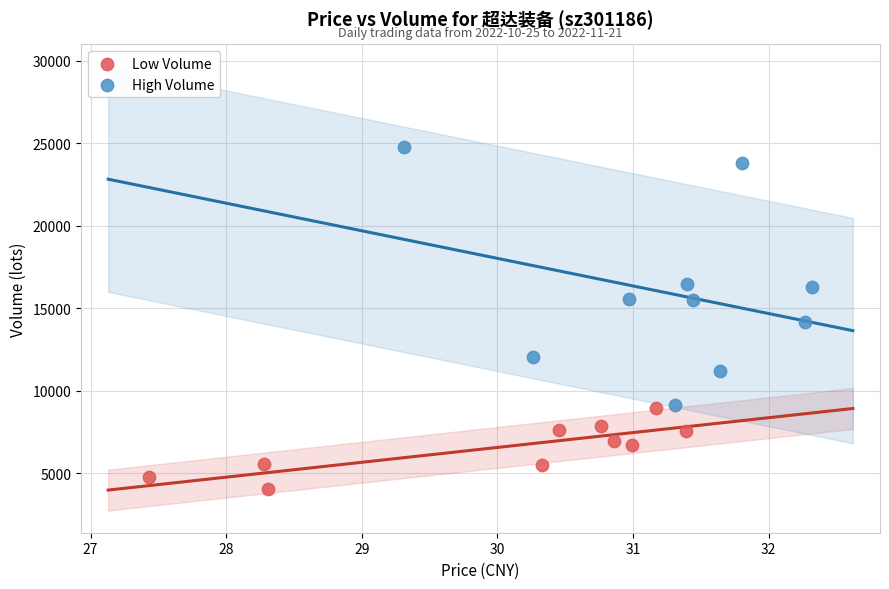

Which series contains the lowest Y value?

Low Volume